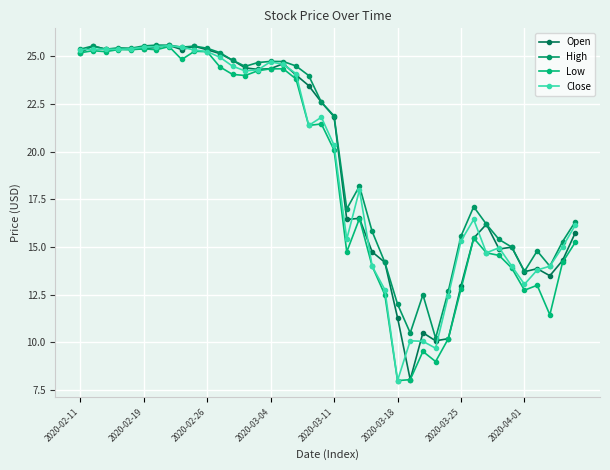

True or false: High and Open cross at least once.

False